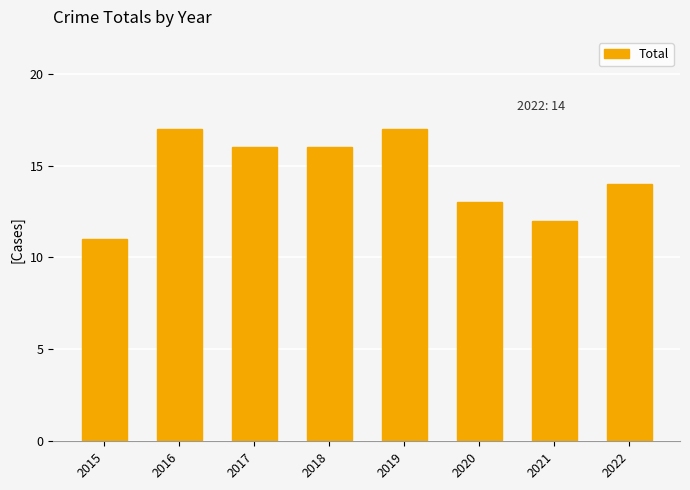

Are the bars horizontal?

No